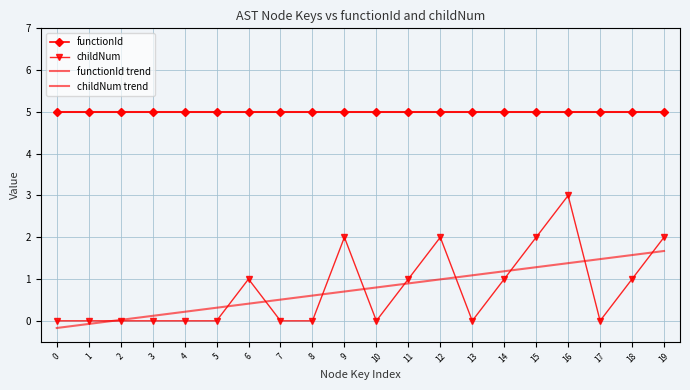

Is it true that childNum equals -2.0 at 4?

False